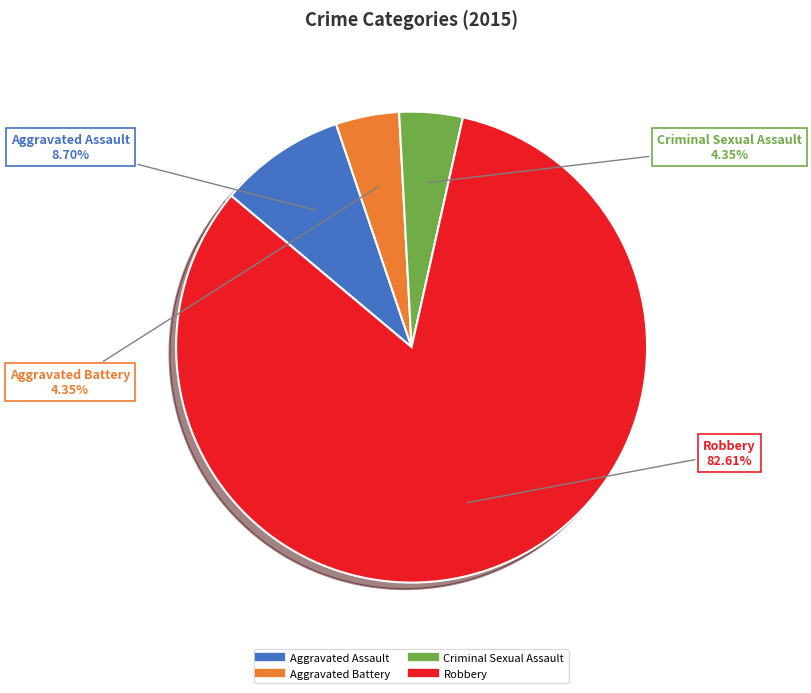

Does Robbery account for over 50% of the chart?

Yes